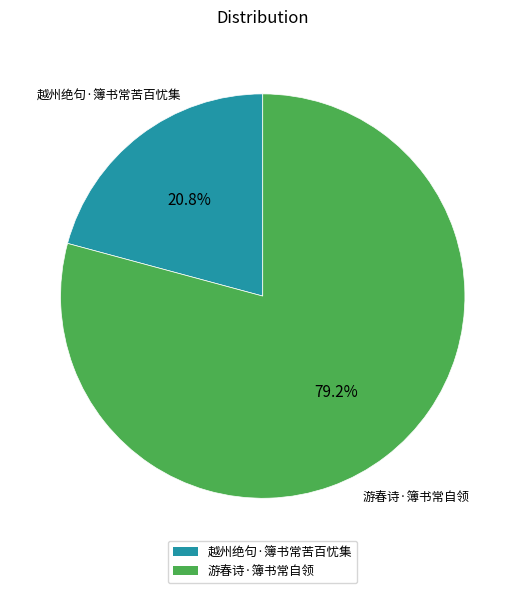

Approximately how many times larger is the value at 游春诗·簿书常自领 compared to 越州绝句·簿书常苦百忧集?

3.8